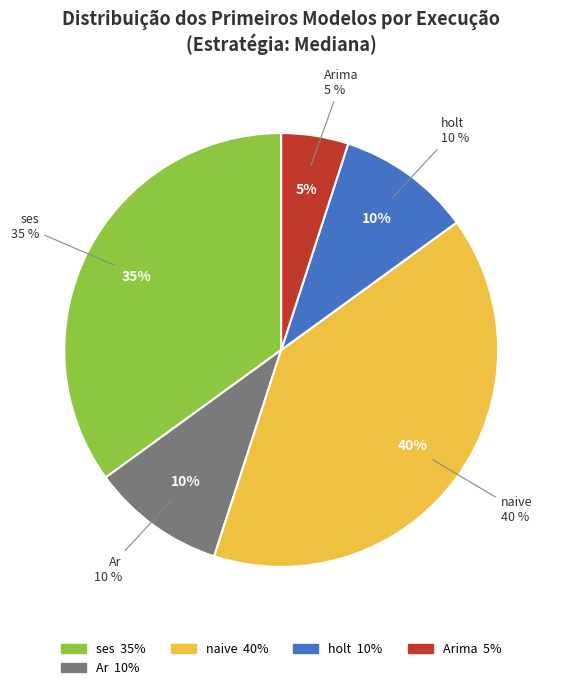

Is there a majority slice in this chart?

No